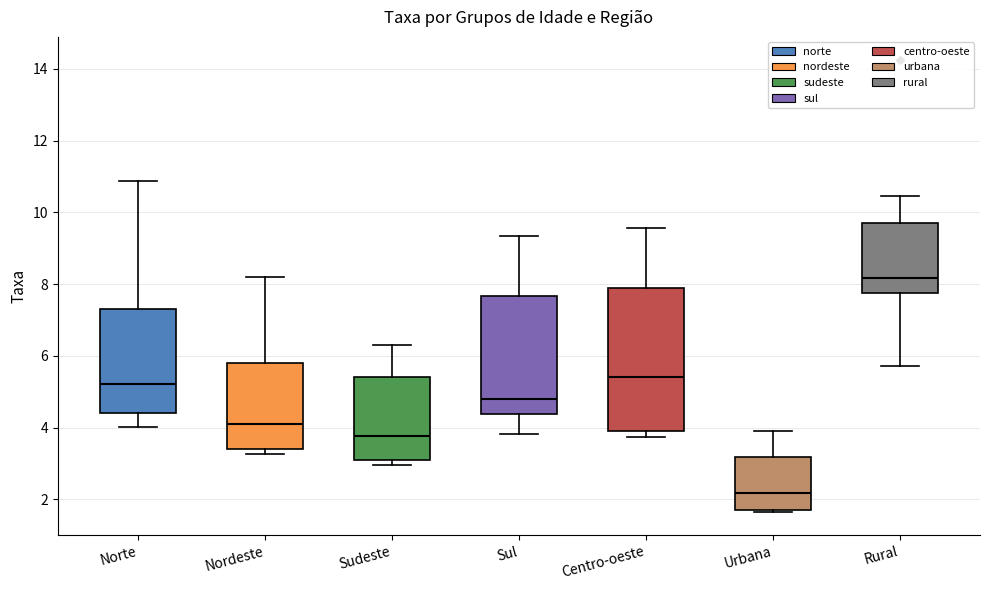

Which box has the highest median line?

Rural